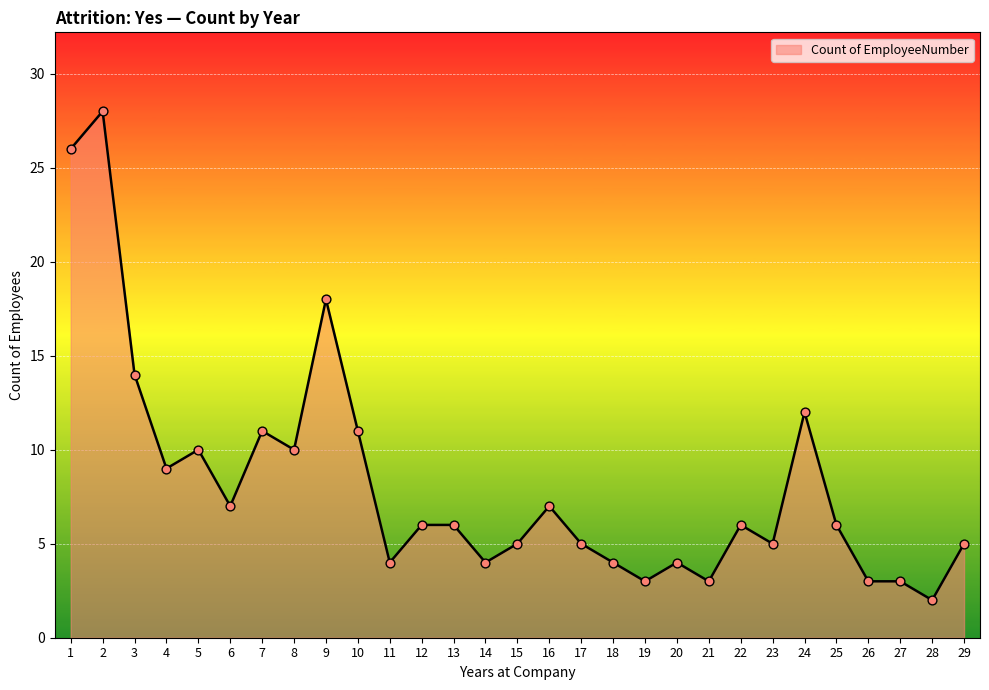

What is the change in value from 1 to 25?

-20